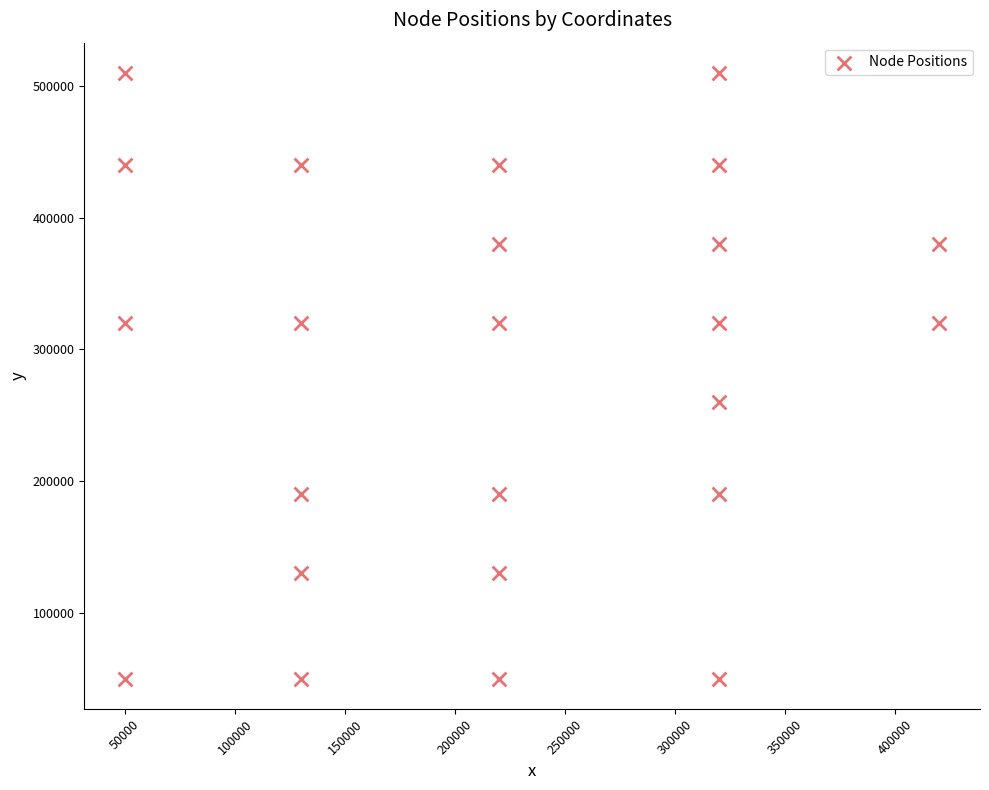

What Y value in the scatter plot is closest to 280000?

260000